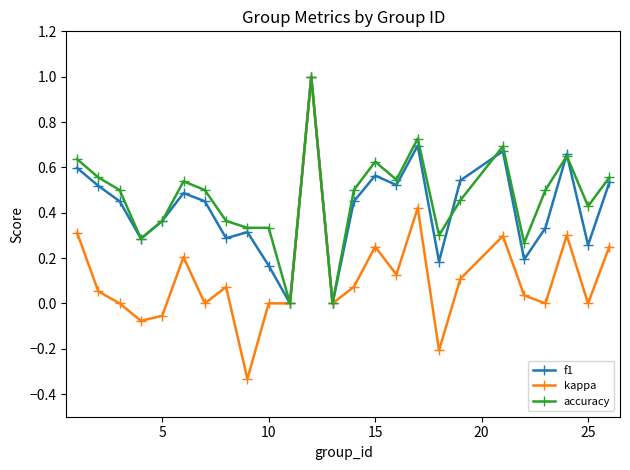

Count the number of data series in this chart.

3